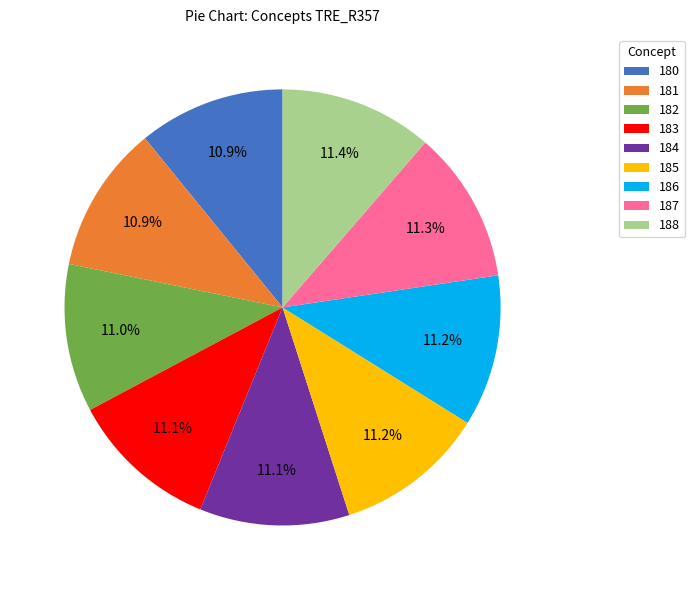

How many slices are in this pie chart?

9